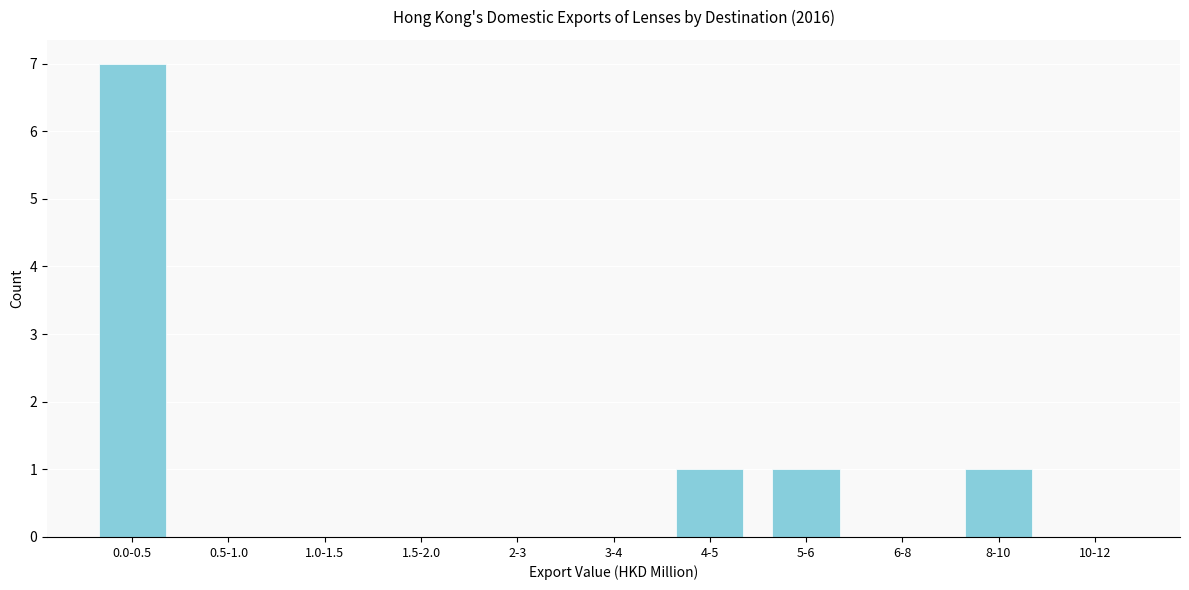

Reading left to right, list all the values displayed in this chart.

0.0-0.5=7	0.5-1.0=0	1.0-1.5=0	1.5-2.0=0	2-3=0	3-4=0	4-5=1	5-6=1	6-8=0	8-10=1	10-12=0